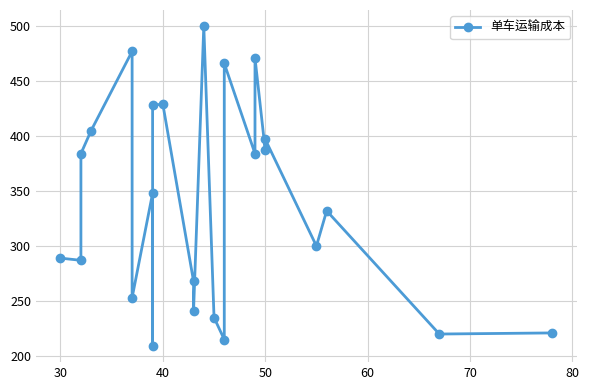

What is the maximum value shown in the chart?

500